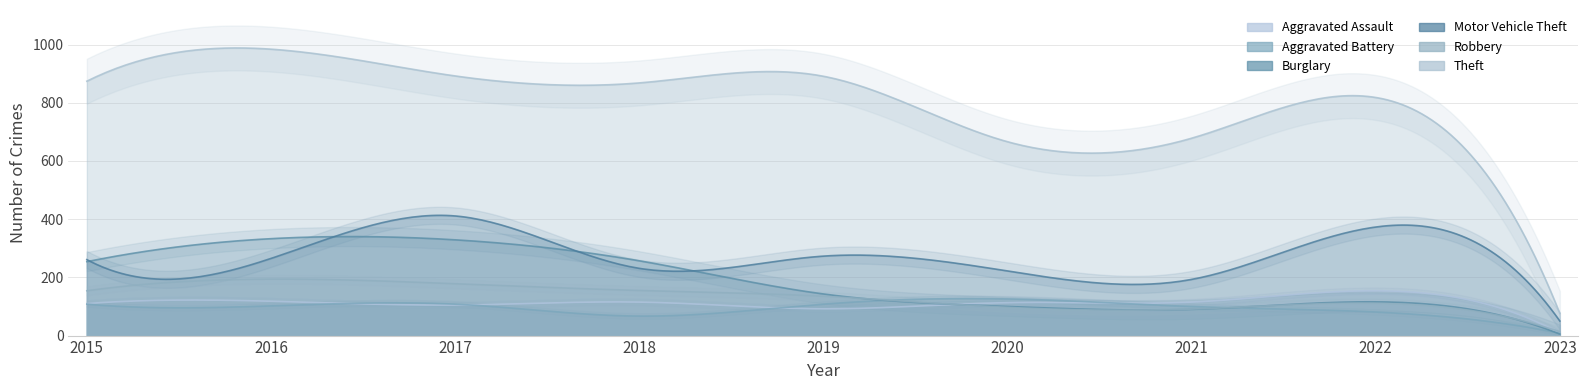

How many interior local peaks does the Robbery series have?

2